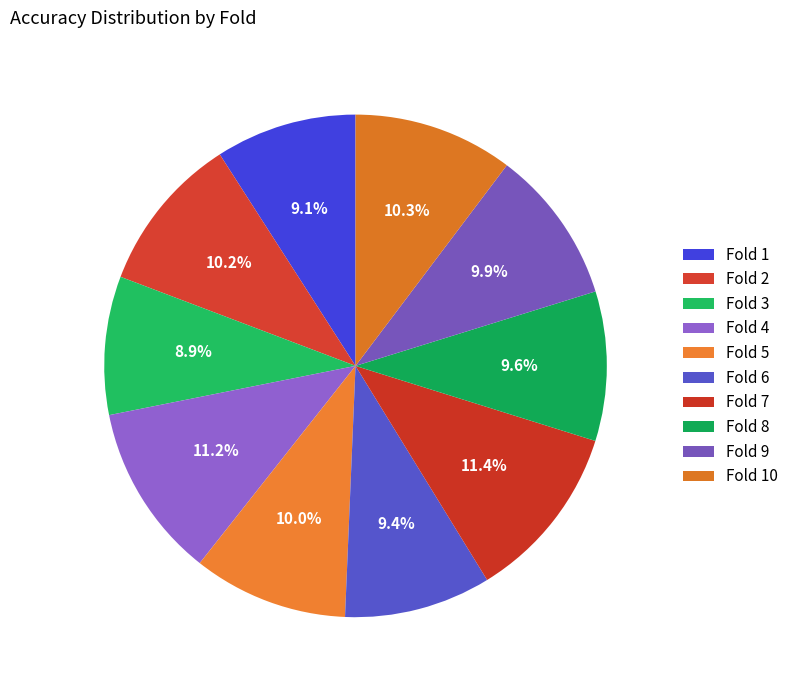

How many slices are in this pie chart?

10